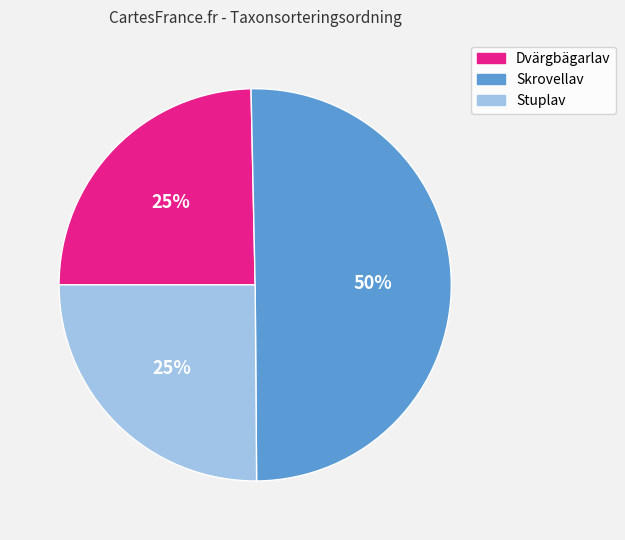

Does Stuplav account for over 50% of the chart?

No